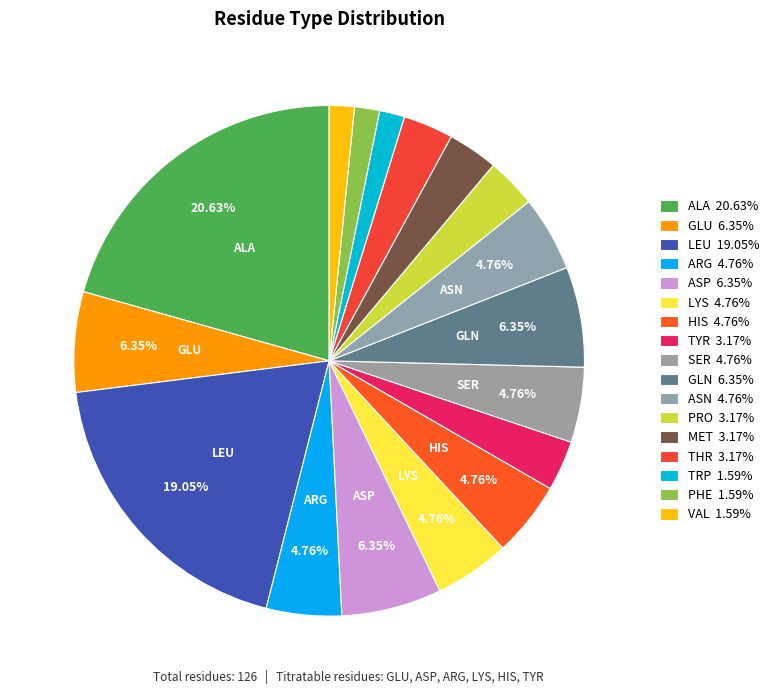

Count the number of slices in the pie.

17